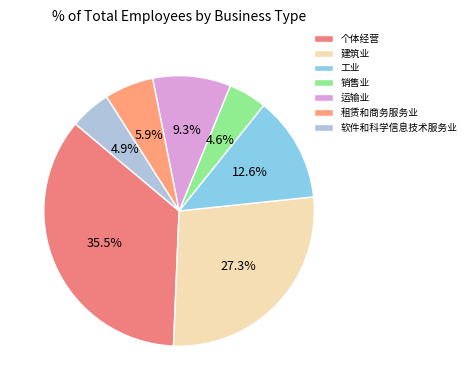

Is it true that 销售业 is 16% of the pie?

False